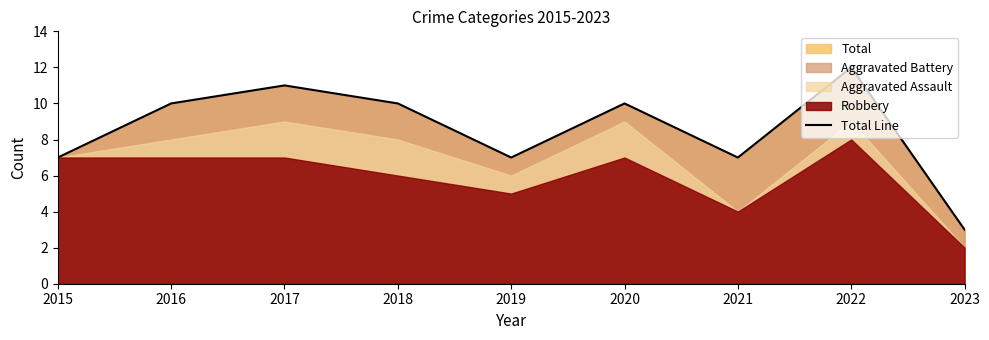

Rank the categories by value from lowest to highest.

2023, 2015, 2019, 2021, 2016, 2018, 2020, 2017, 2022